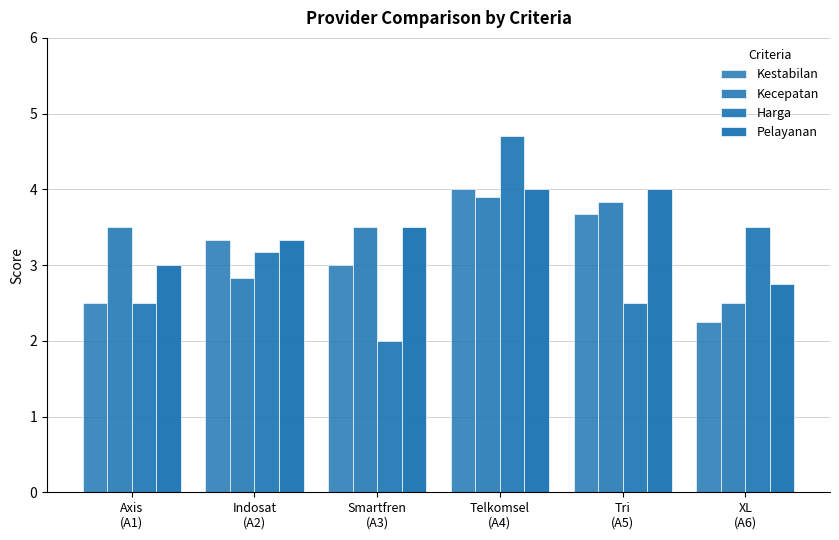

How many series are shown in this chart?

4